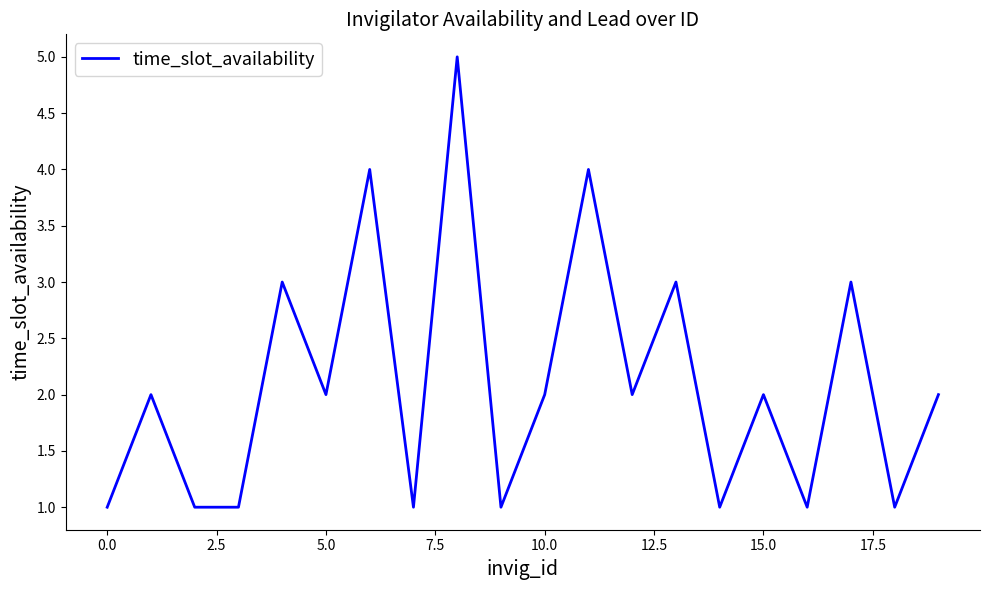

True or false: the data has more than 2 interior local peaks.

True